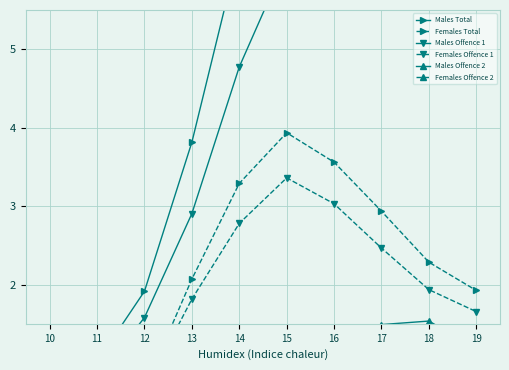

The Males Offence 2 series shows 0.4 at 13. True or false?

True